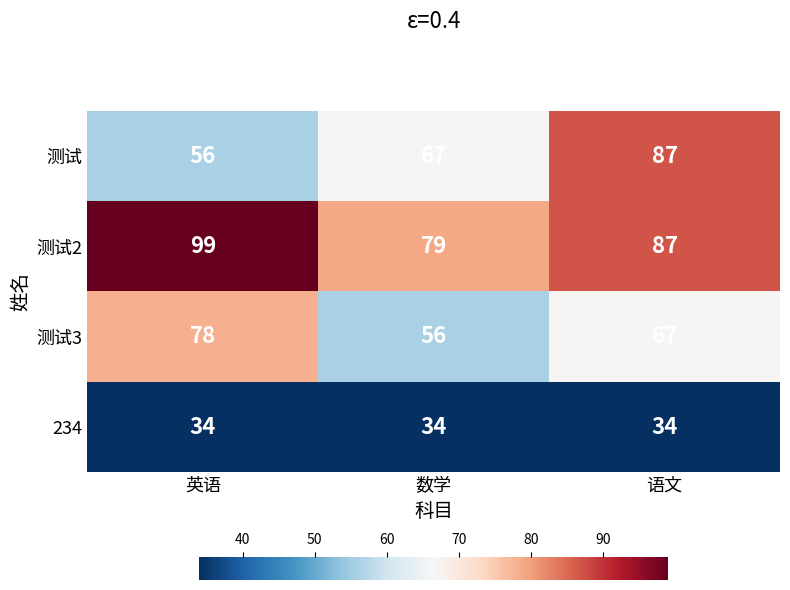

What is the approximate value of 测试 at 数学, to the nearest 10?

70